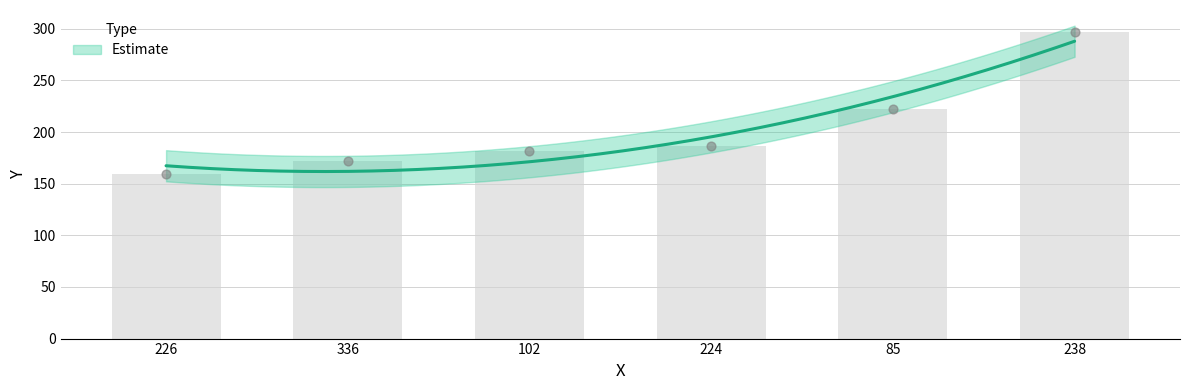

Between 85 and 336, which is larger?

85